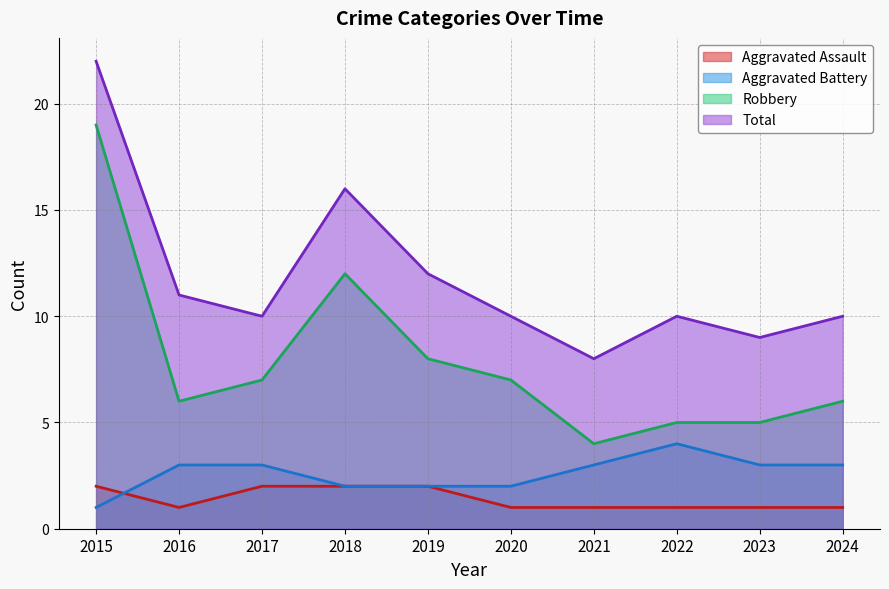

Is it true that Aggravated Battery equals 3 at 2021?

True